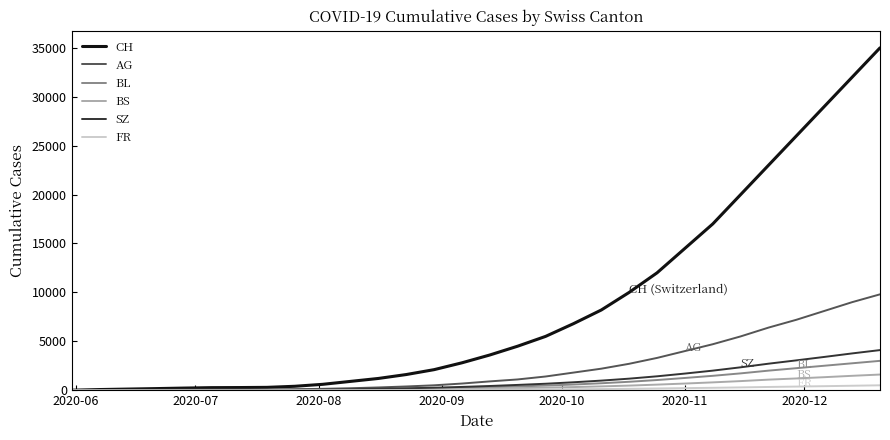

Which series has the widest spread of values?

CH